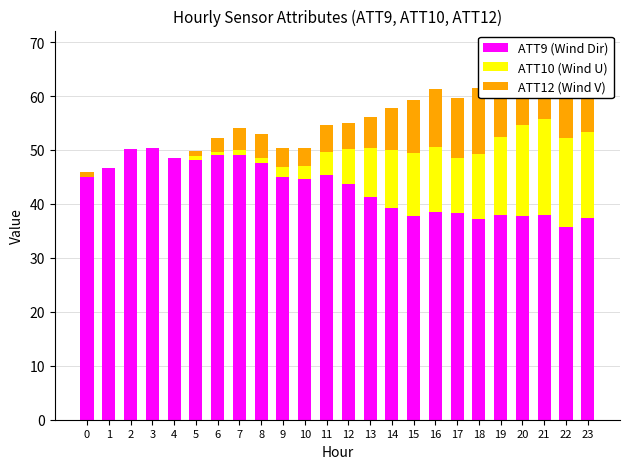

How many values in ATT10 (Wind U) are above zero?

19